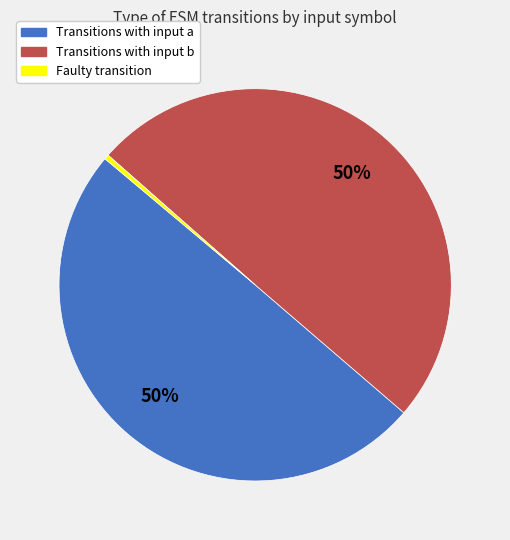

To the nearest percent, what is the average slice percentage?

33%